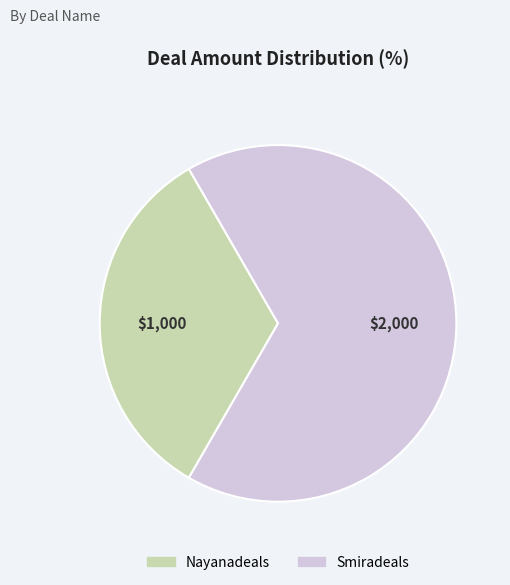

Is it true that Smiradeals is 81% of the pie?

False